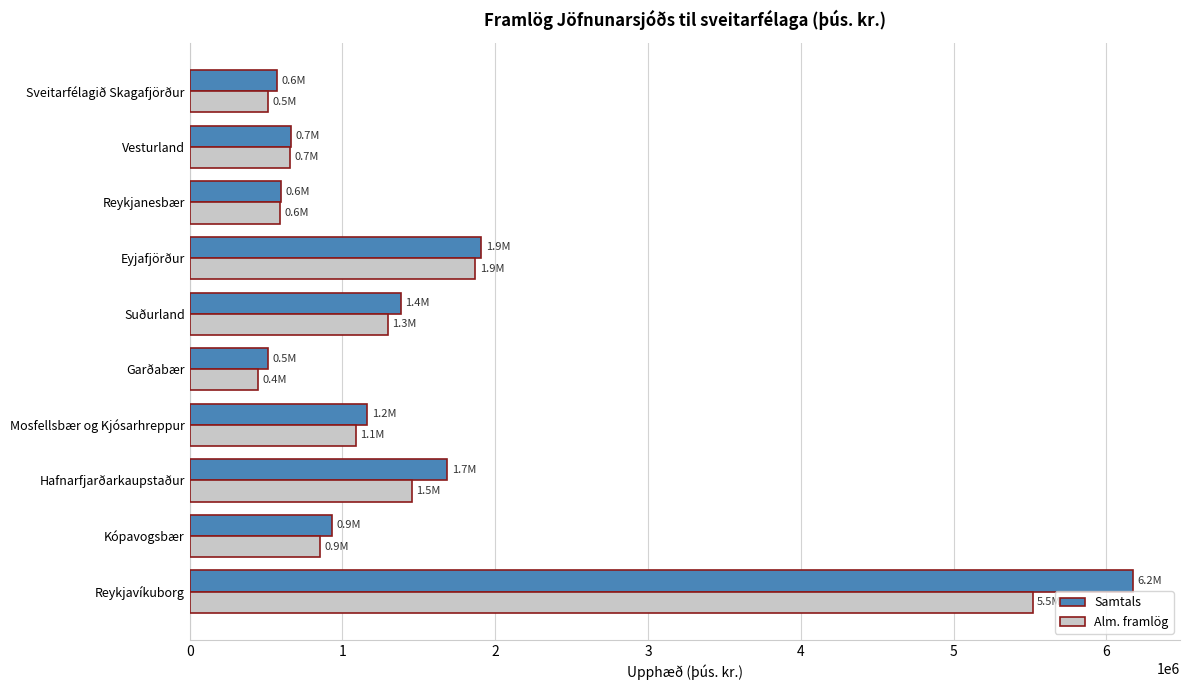

Is it true that Samtals equals 485182.9 at Eyjafjörður?

False